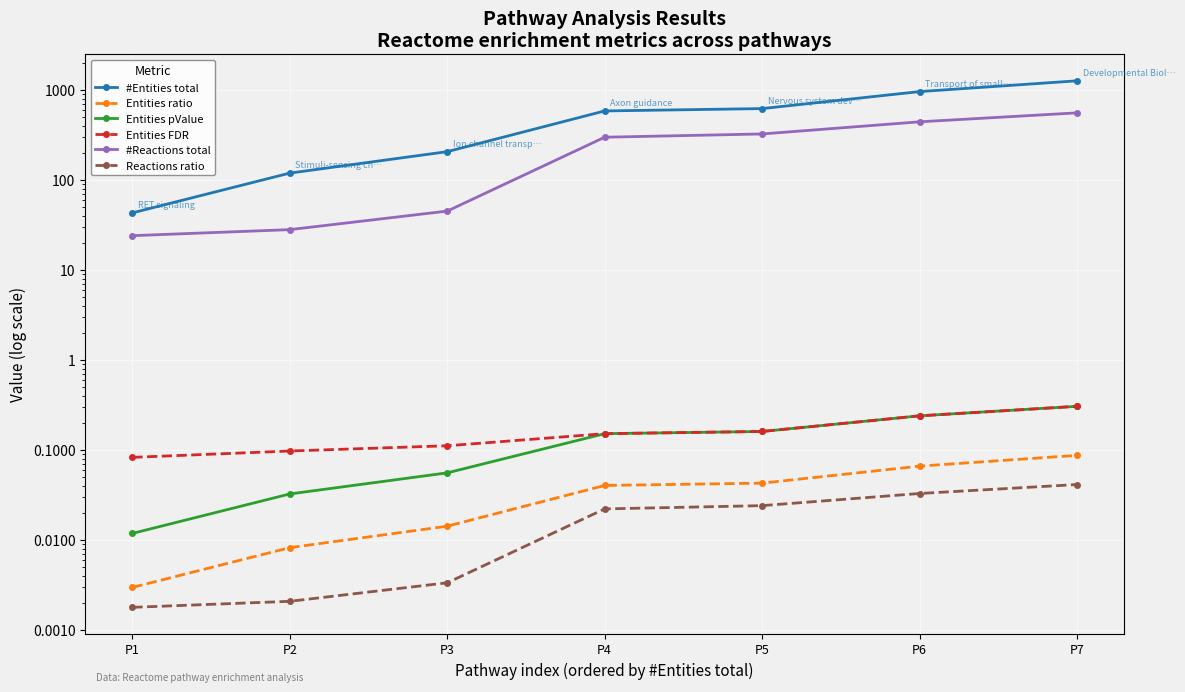

Which series has the largest total across all categories?

#Entities total